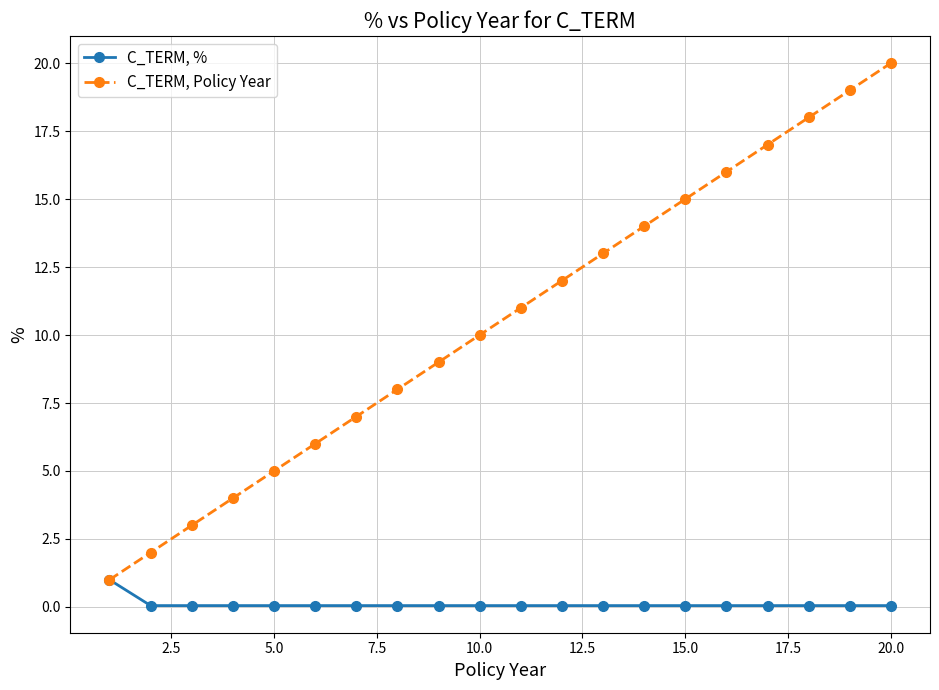

Which series has the widest spread of values?

C_TERM, Policy Year